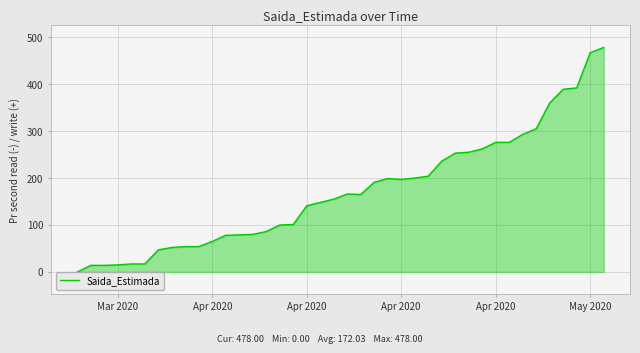

What is the difference between the maximum and minimum values?

478